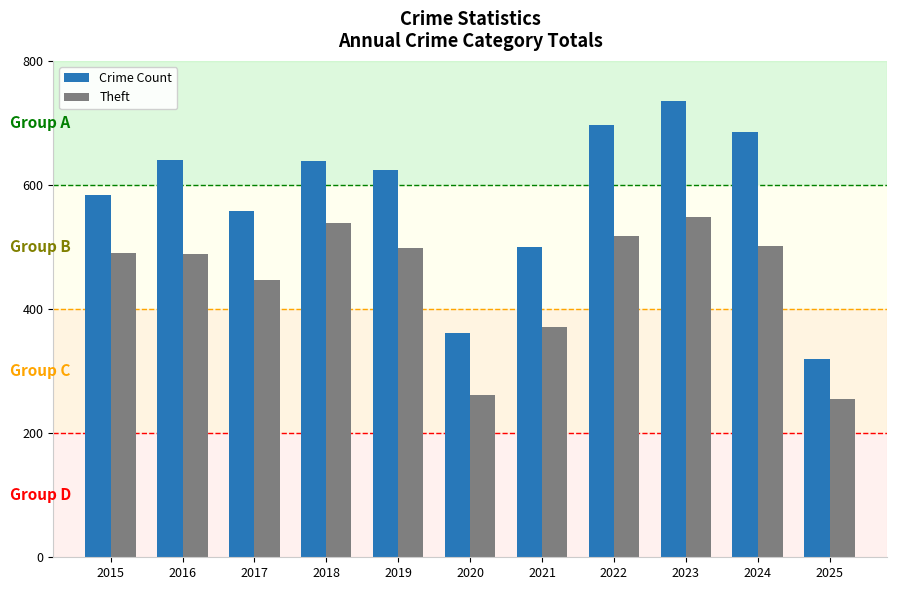

The value of Theft at 2020 is 377. True or false?

False